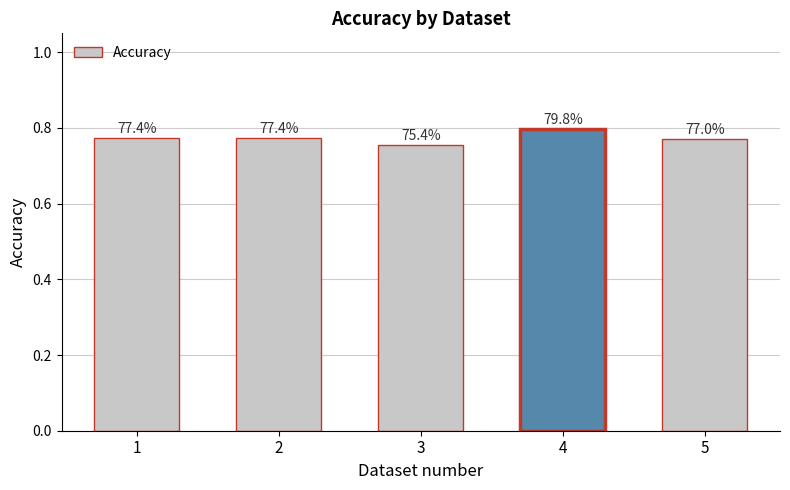

How many bars are there in total?

5